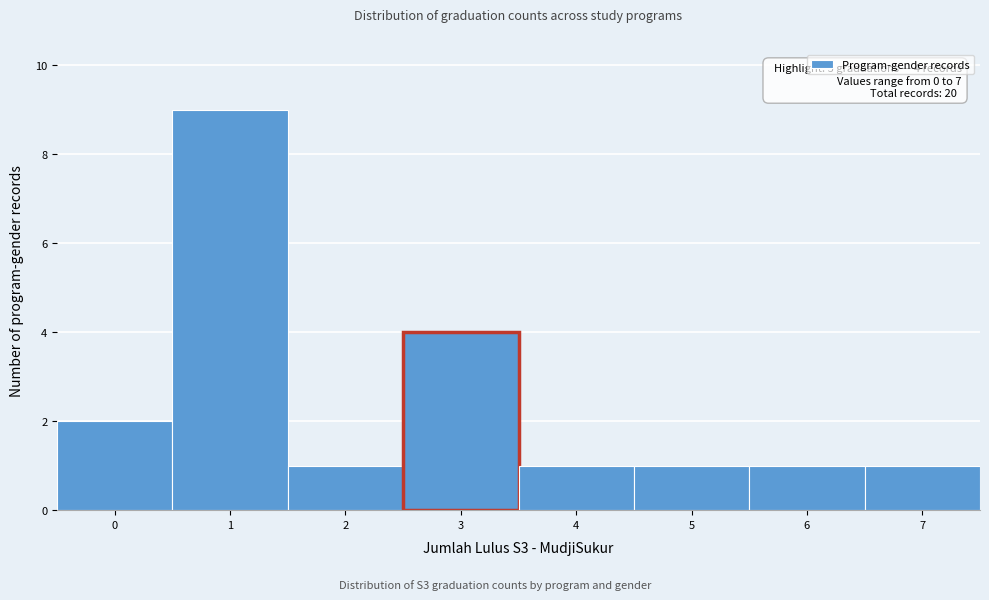

Which range on the x-axis has the tallest bar?

0.5 to 1.5